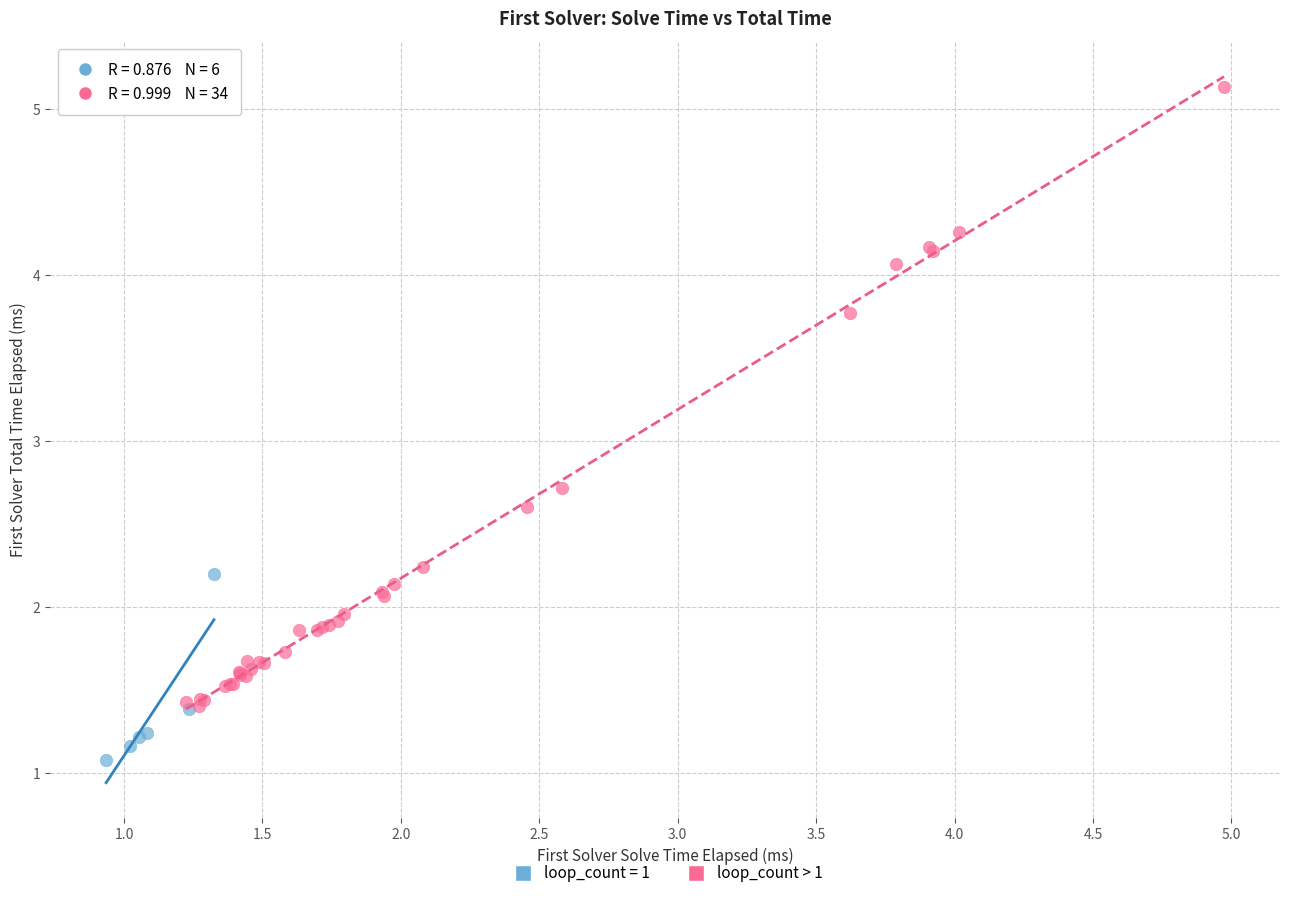

Which series has the widest spread of Y values?

loop_count > 1